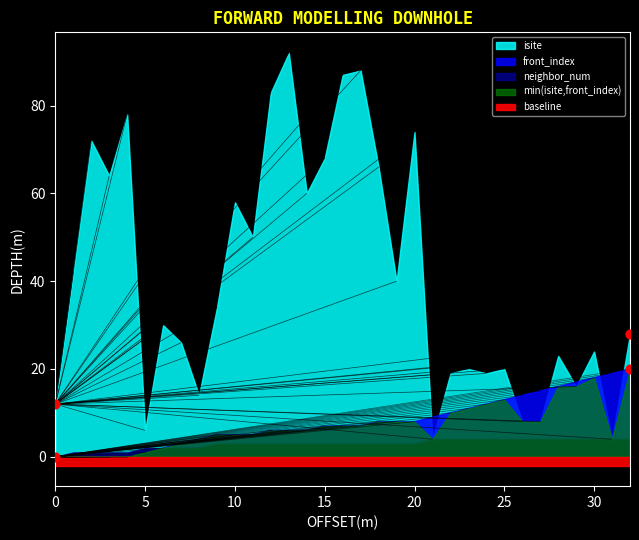

Which series has the largest total across all categories?

isite